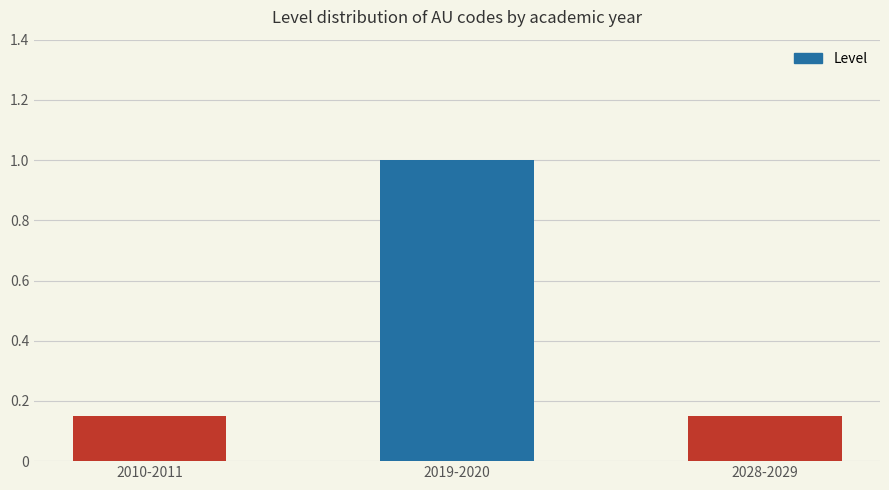

What is the sum of all values?

1.3